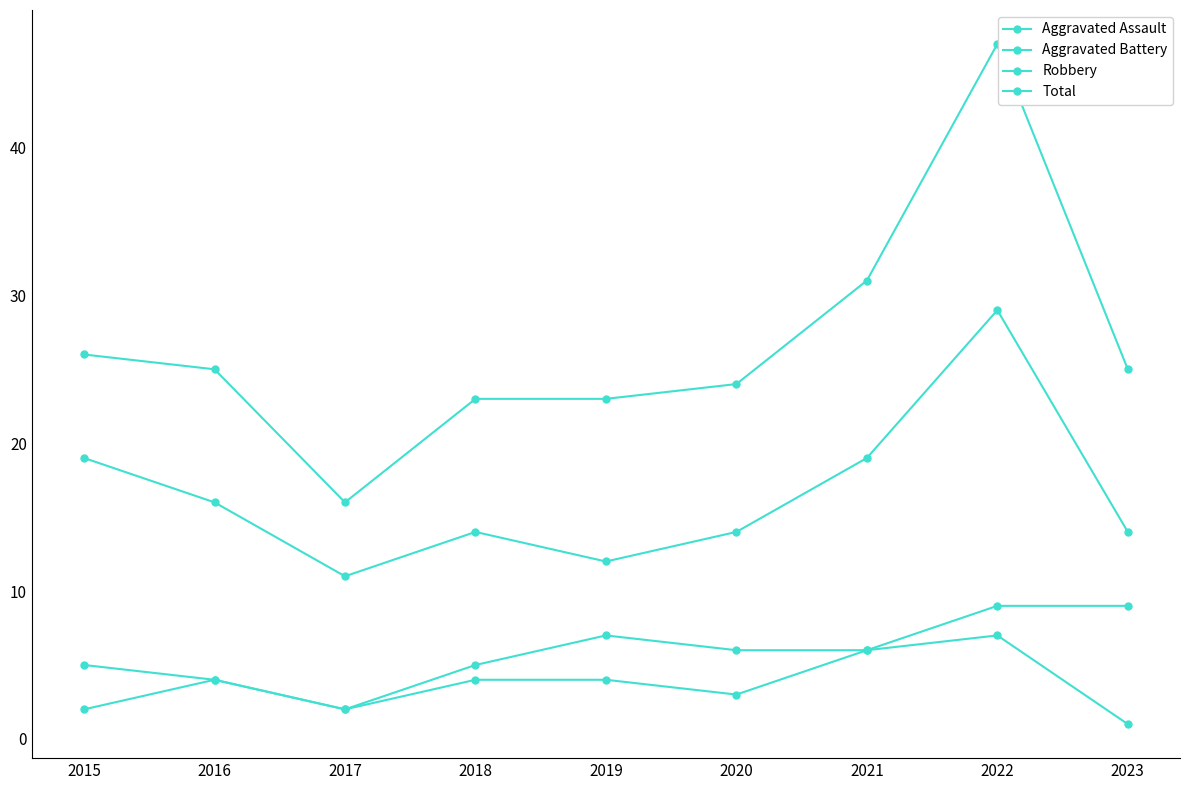

How many data points in Aggravated Battery are less than 6?

4